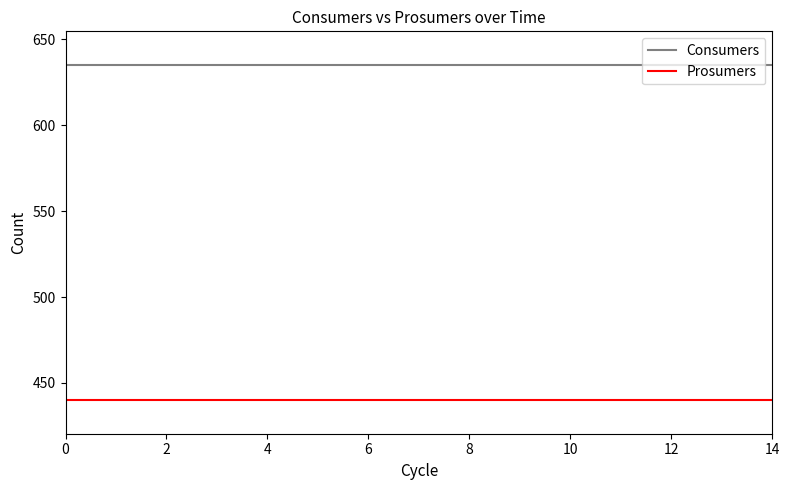

List the series in order of their overall mean, lowest first.

Prosumers, Consumers